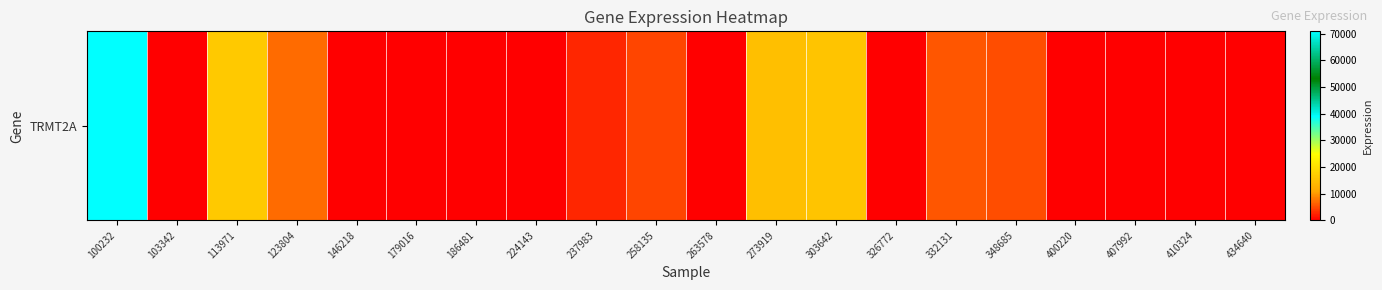

Reading left to right, list all the values displayed in this chart.

70815	0	16546	7179	0	0	0	0	2596	4510	0	14821	15534	0	5634	5072	0	0	0	0